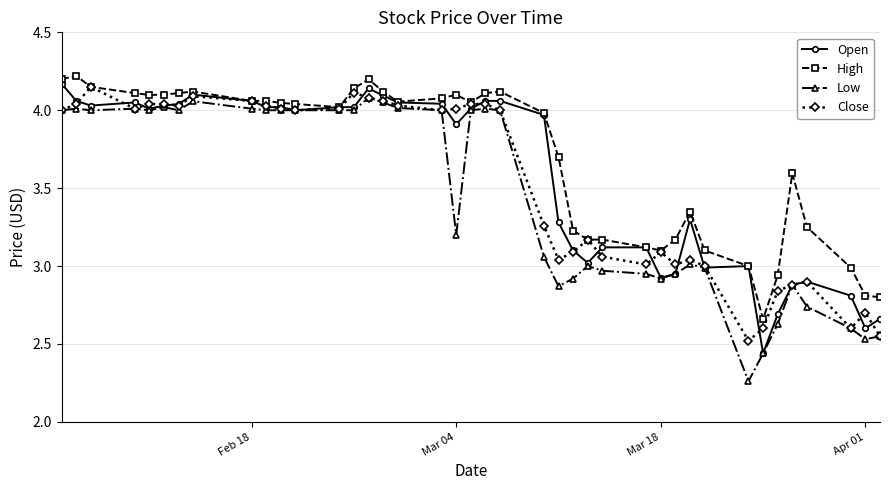

Count the number of data series in this chart.

4